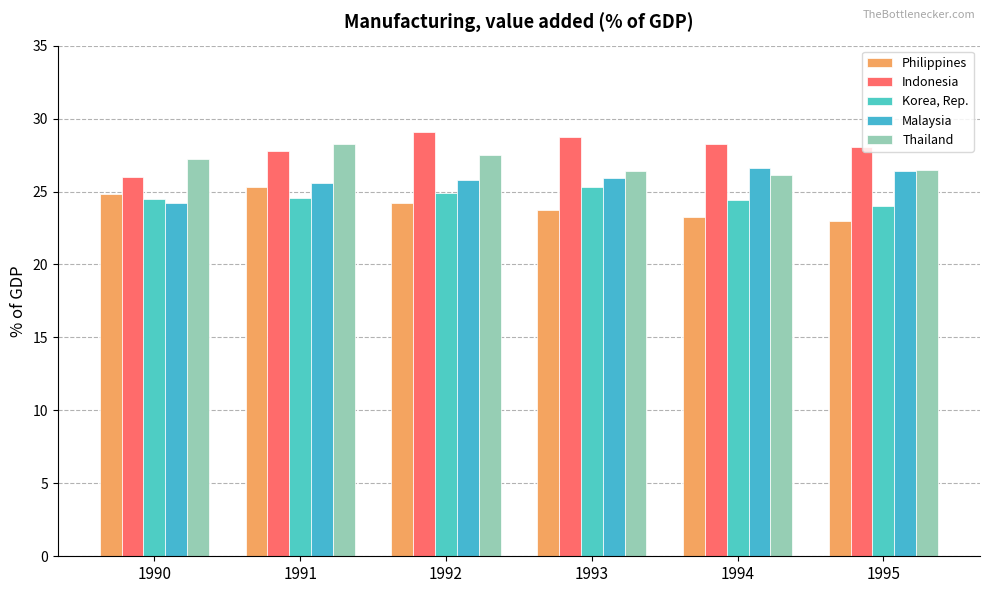

At which label does Korea, Rep. reach its peak?

1993